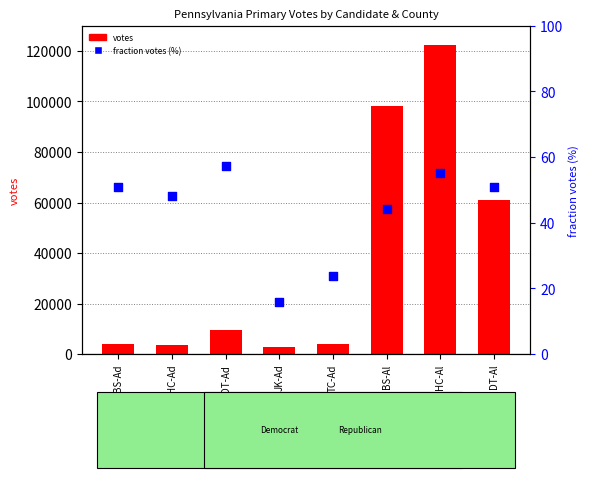

Which series has the largest Y range (max minus min)?

votes